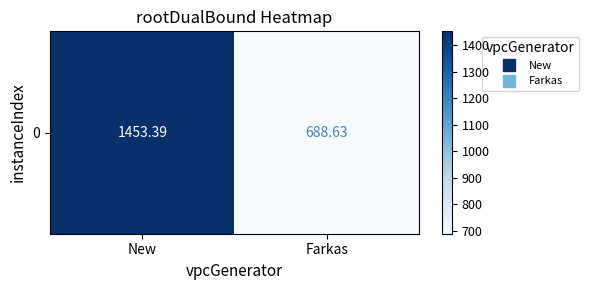

Count the number of data series in this chart.

1